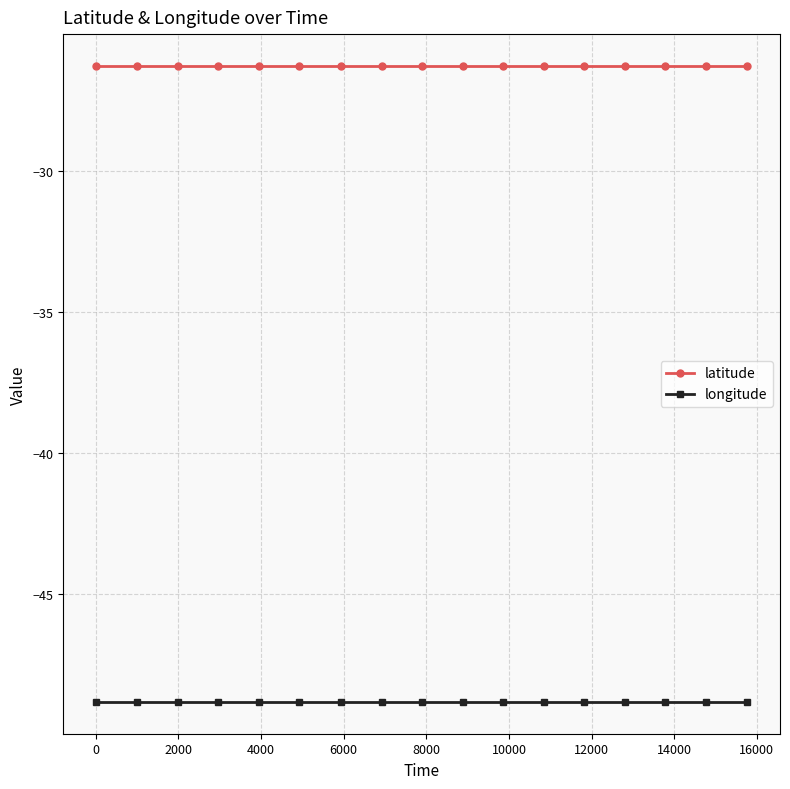

How many data points does each series have?

17